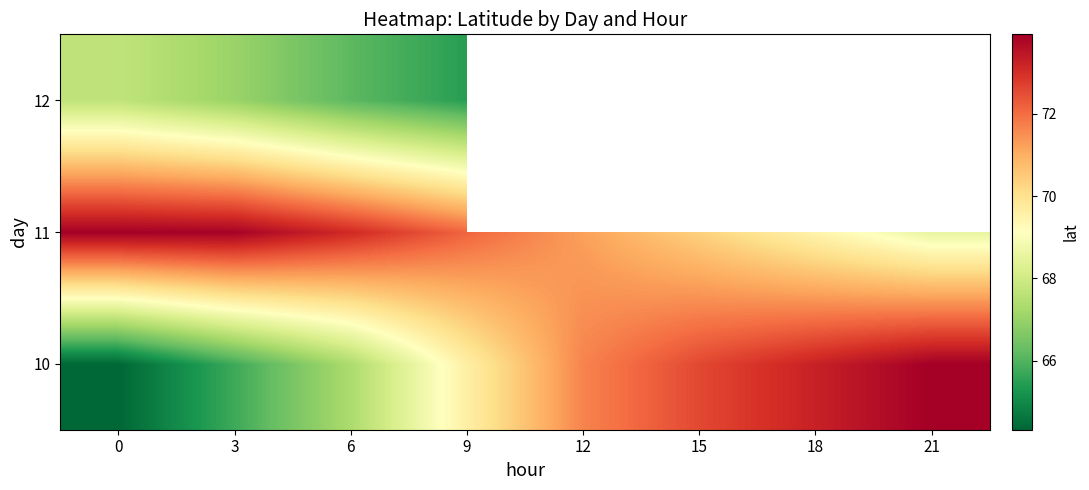

What is the smallest value displayed?

64.3